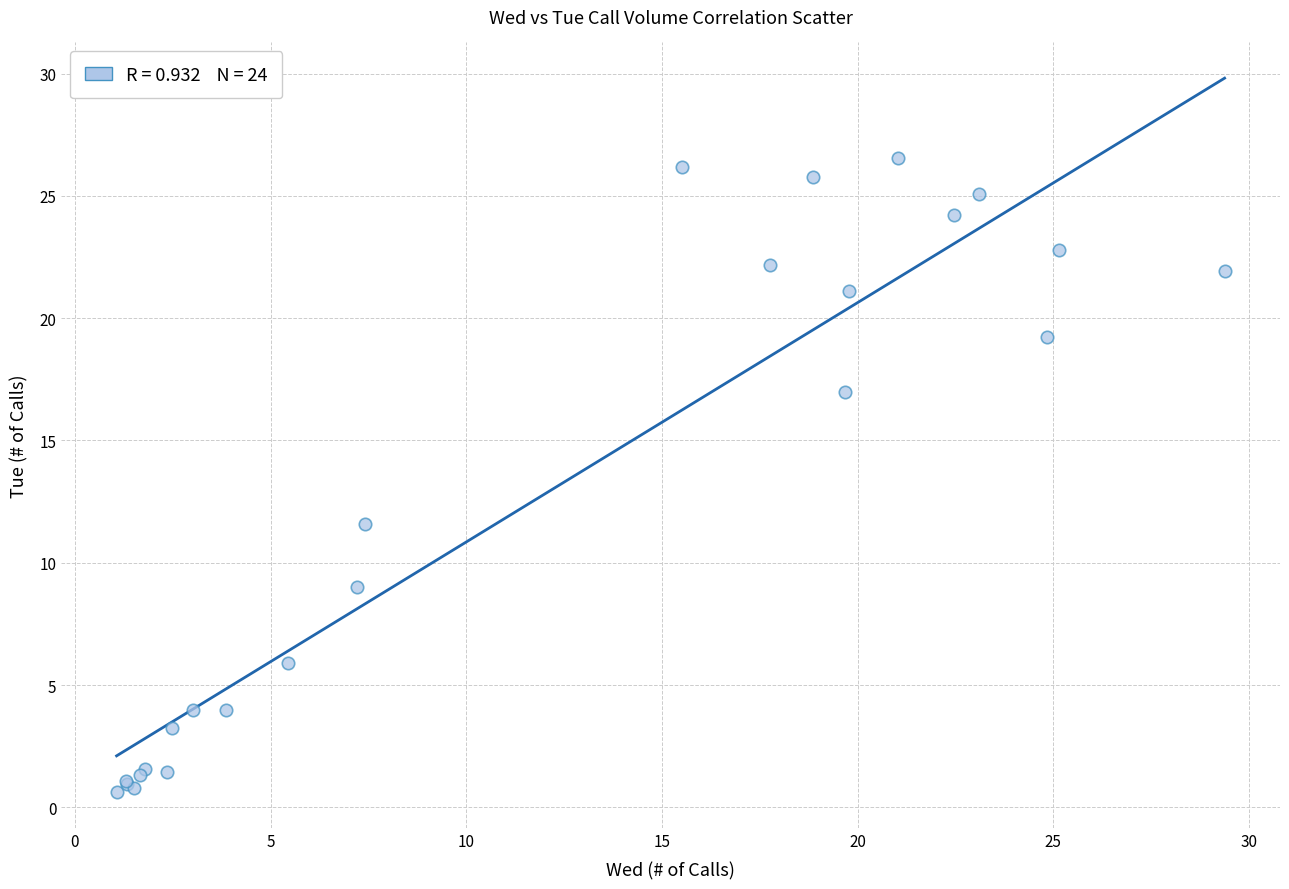

What Y value in the scatter plot is closest to 13?

11.6